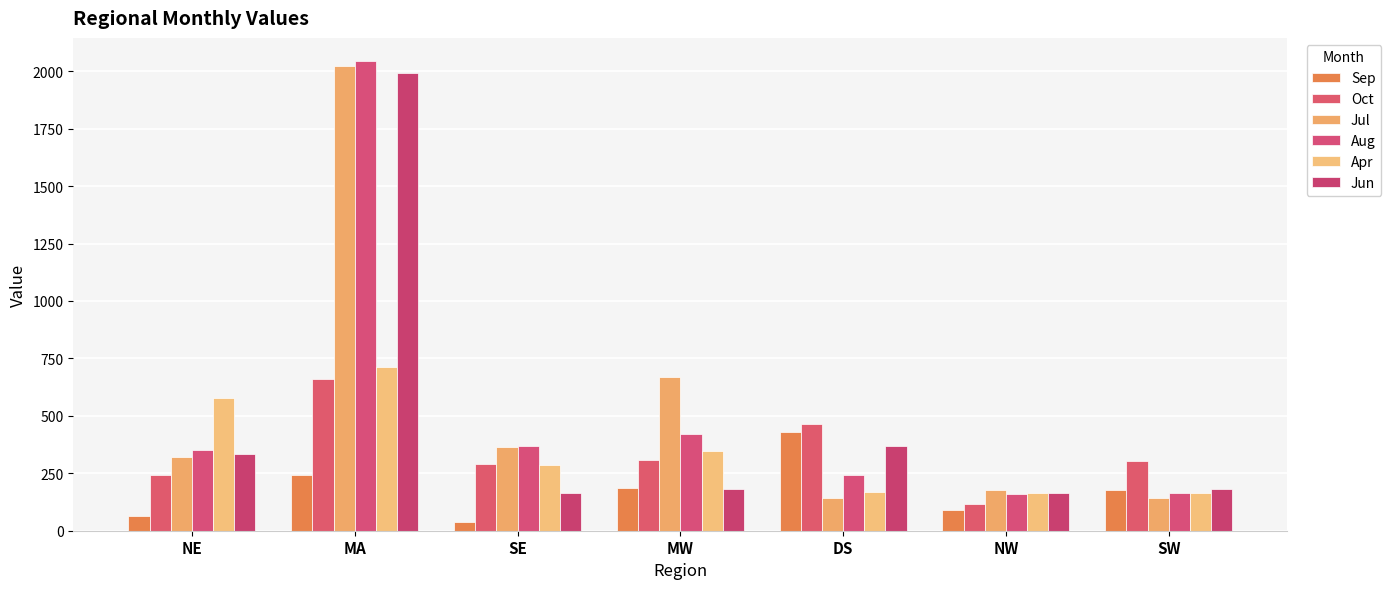

What is the smallest value displayed?

38.0